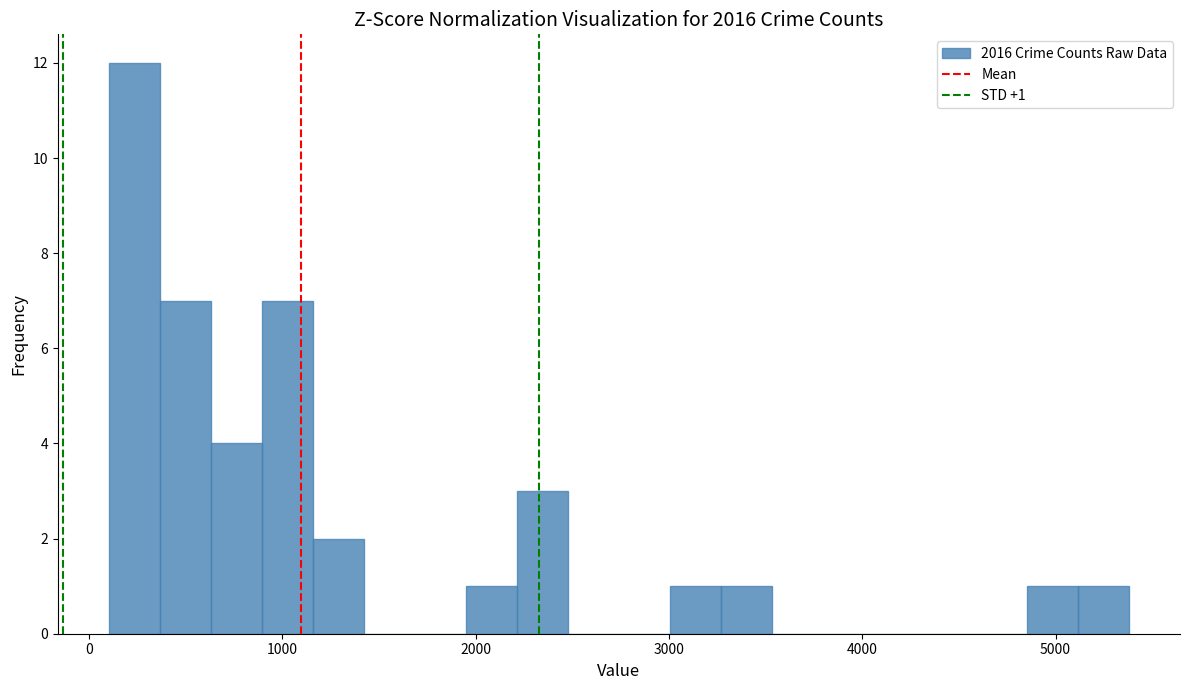

Around what value on the x-axis is the tallest bar? Give the approximate position of its centre, as read against the axis.

200